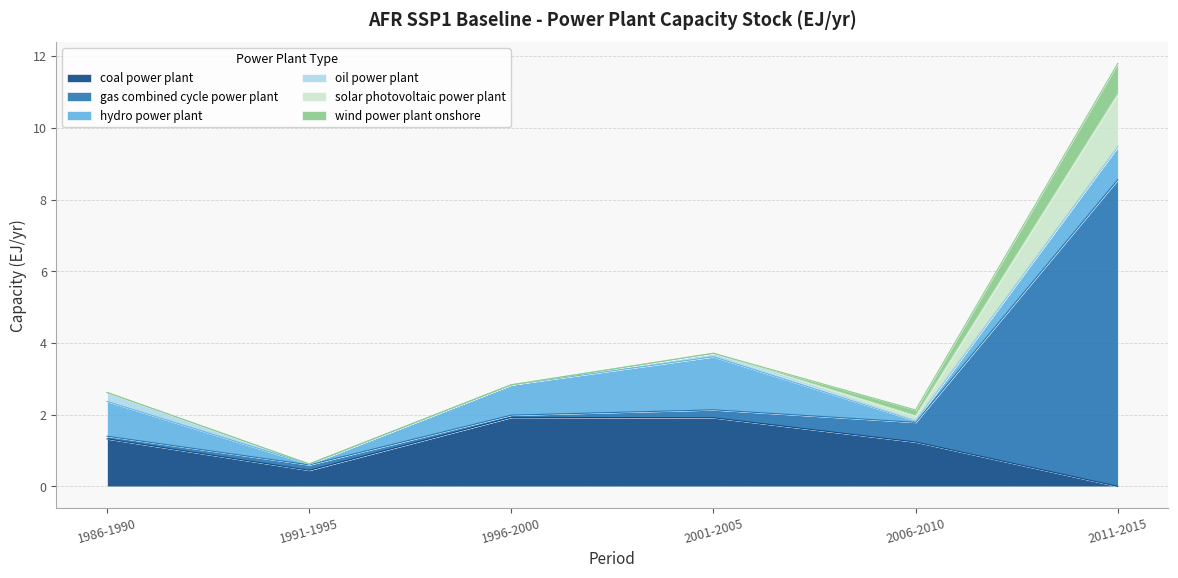

Which category has the highest value in the wind power plant onshore series?

2011-2015